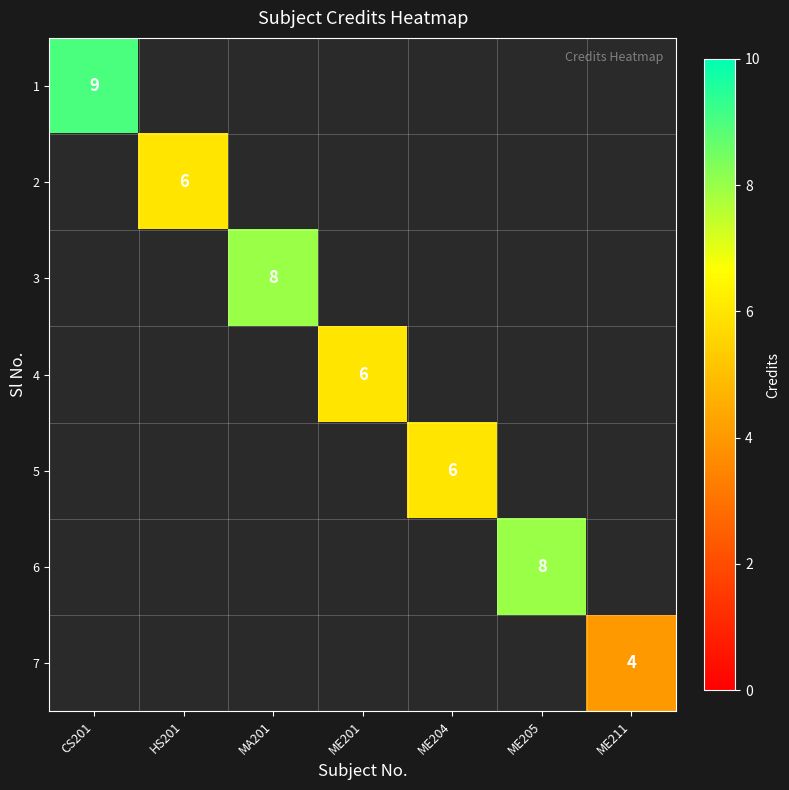

Is it true that 3 equals 2 at MA201?

False